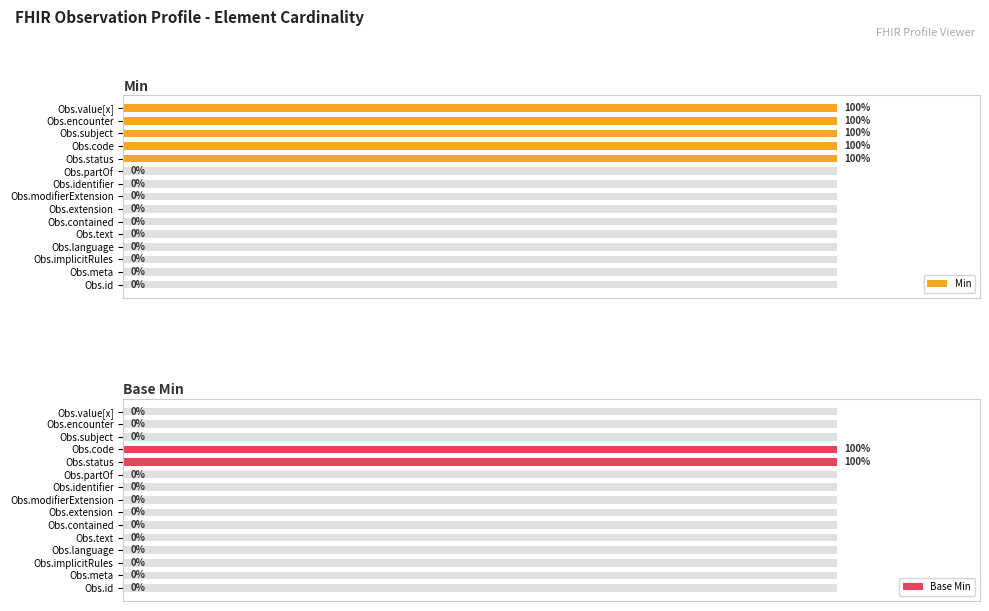

What is the difference between the maximum and minimum values in the Base Min series?

1